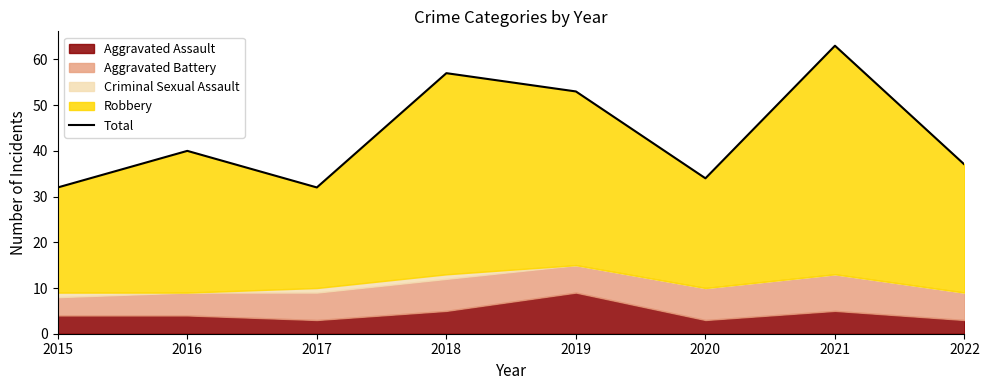

True or false: the data shows 32 at 2017.

True